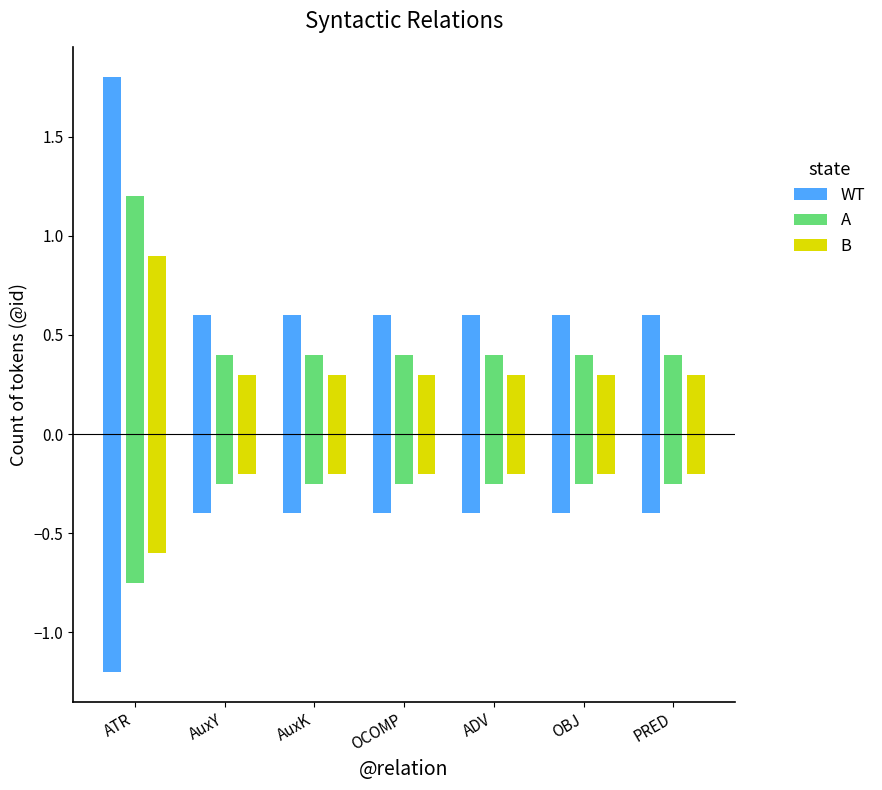

What is the label of the 3rd bar from the right?

ADV